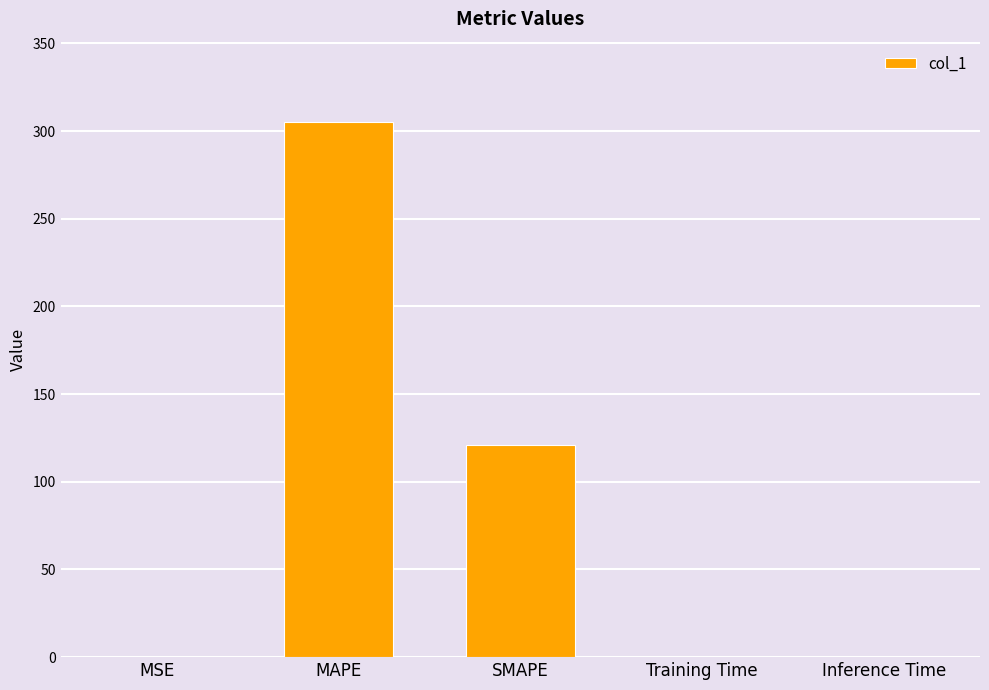

The value at MSE is 0.0. True or false?

True